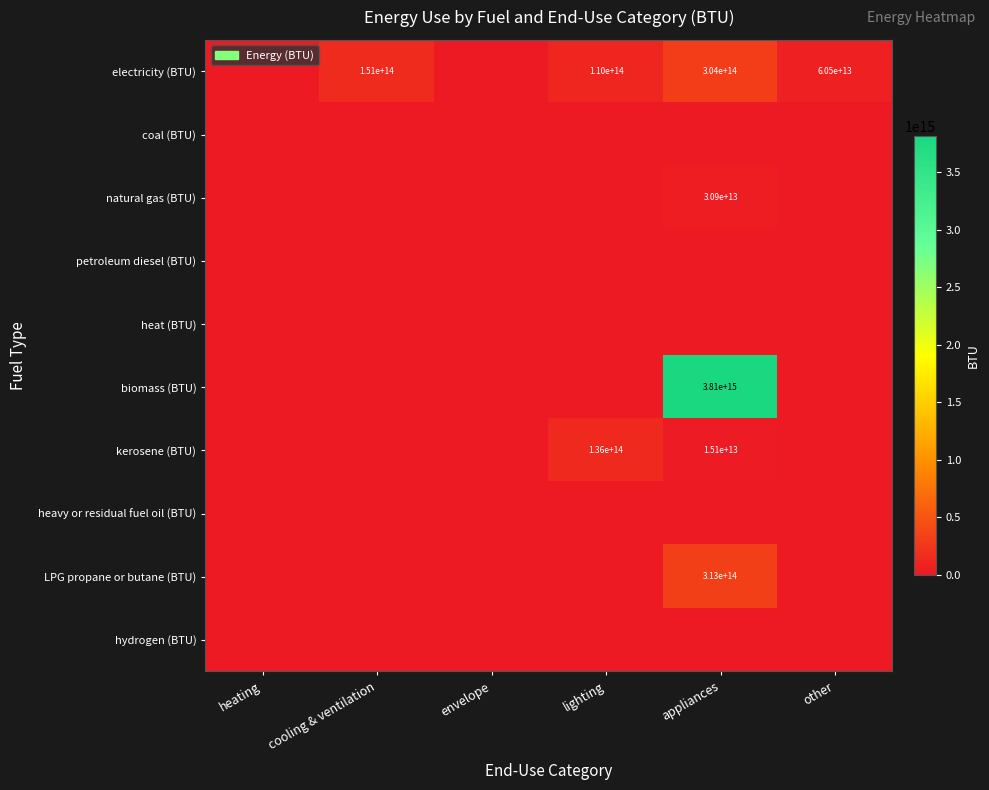

At how many categories does at least one series exceed 3534183062955987?

1